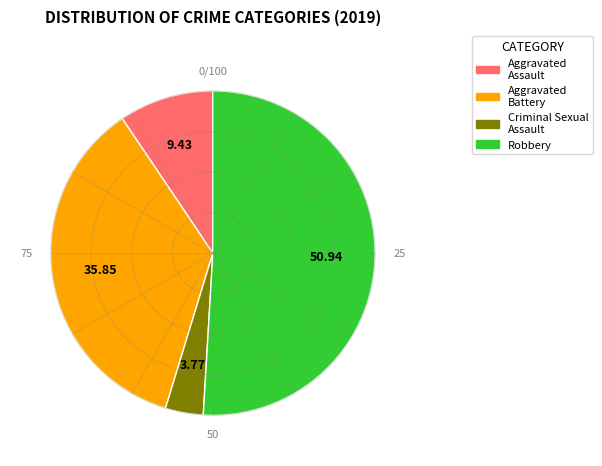

Count the number of slices in the pie.

4